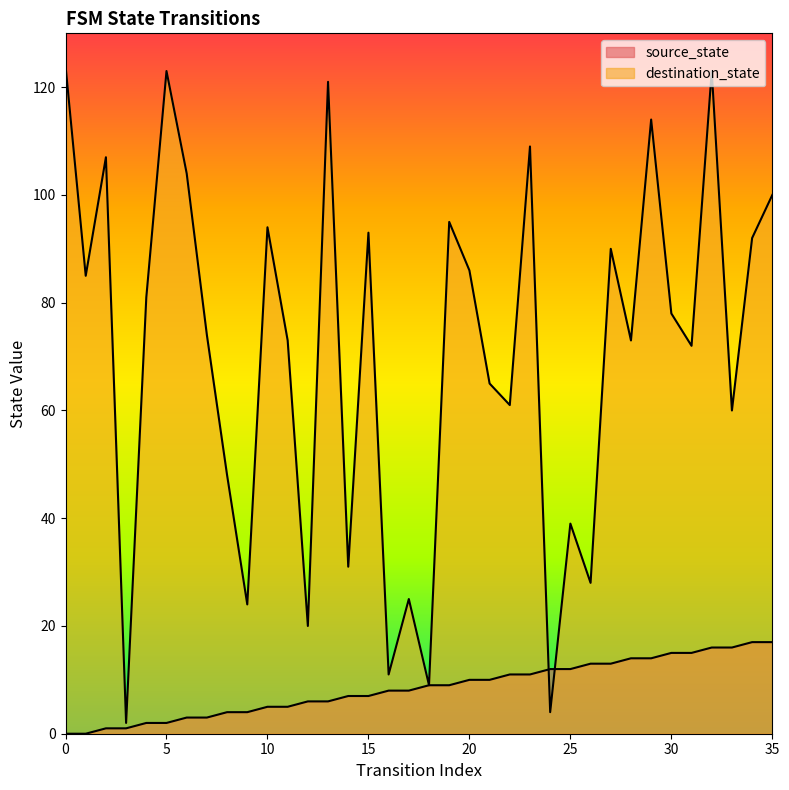

What is the minimum value for destination_state?

2